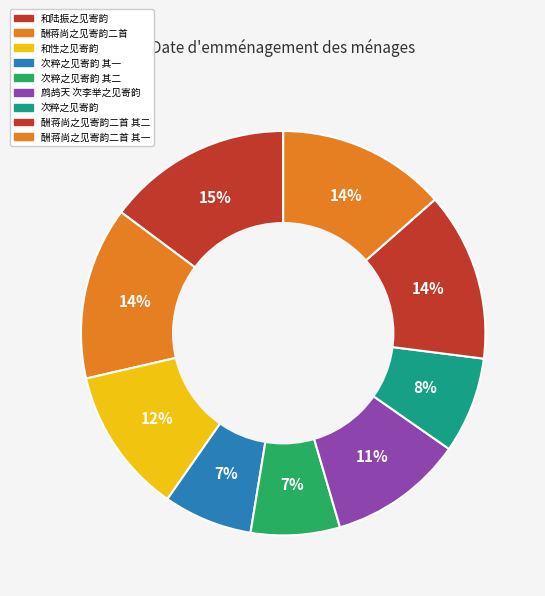

Count the number of slices in the pie.

9